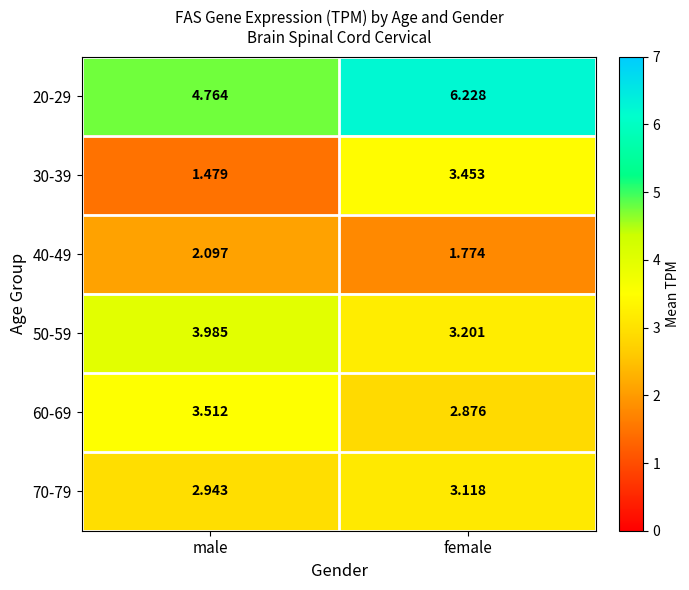

Which series changed the most between male and female?

30-39